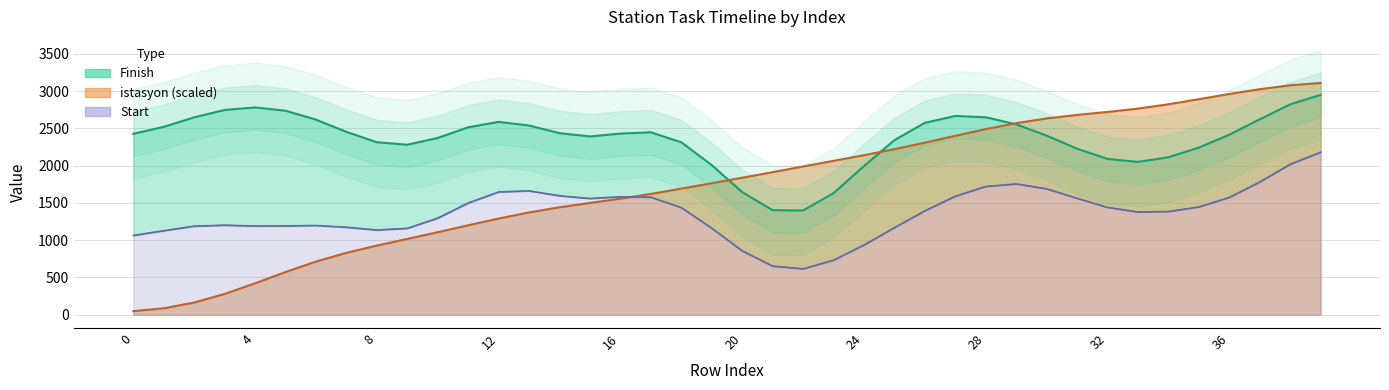

Does the chart have visible grid lines?

Yes